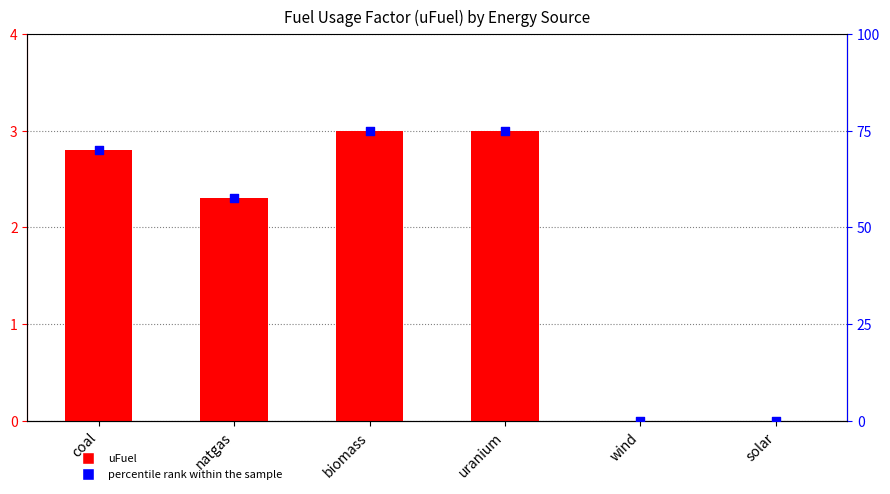

Which series has the widest spread of Y values?

percentile rank within the sample